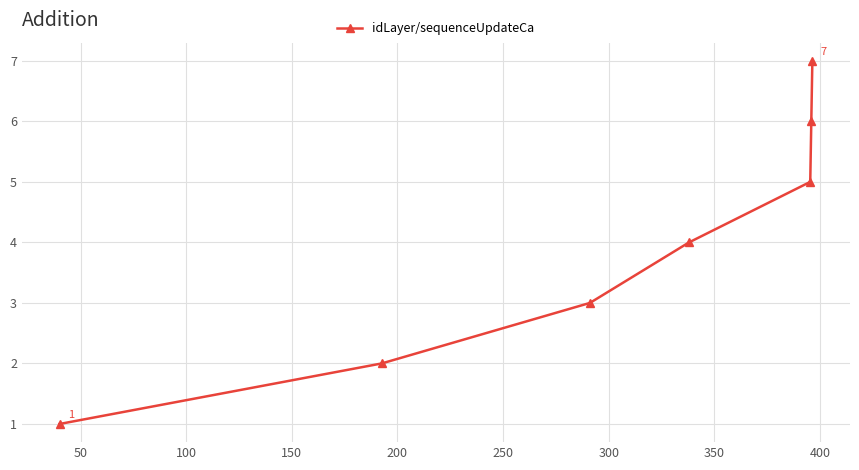

What is the greatest value displayed?

7